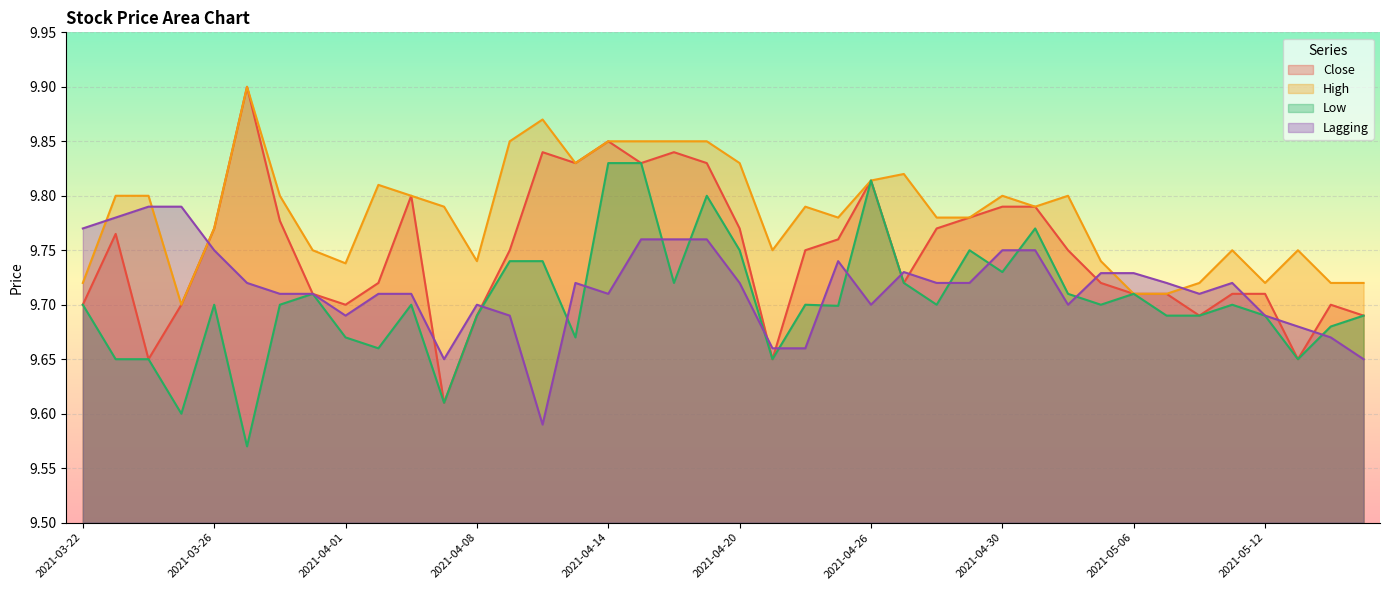

Is it true that Low equals 6.5 at 2021-05-07?

False